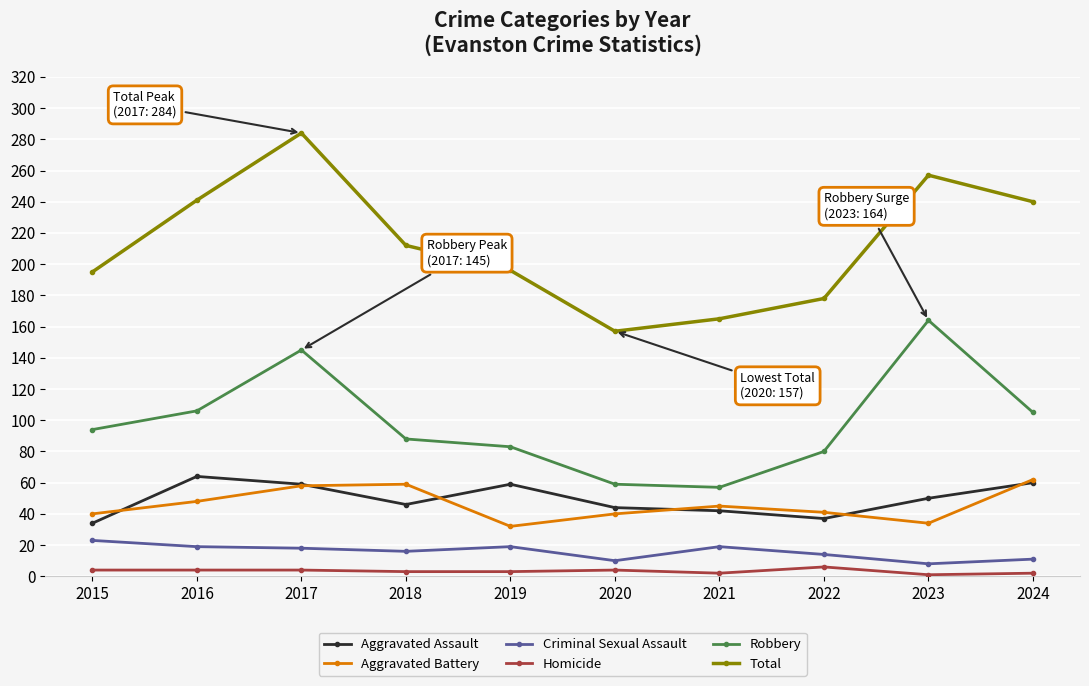

Is the value of Homicide at 2020 greater than the value of Criminal Sexual Assault at 2019?

No